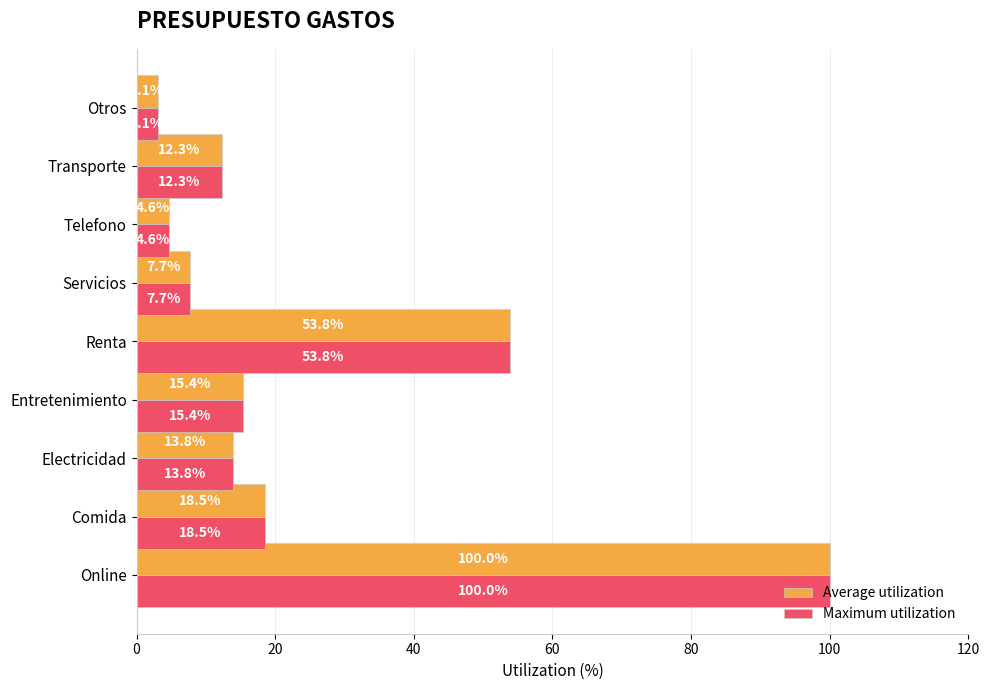

At how many categories does at least one series exceed 45?

2